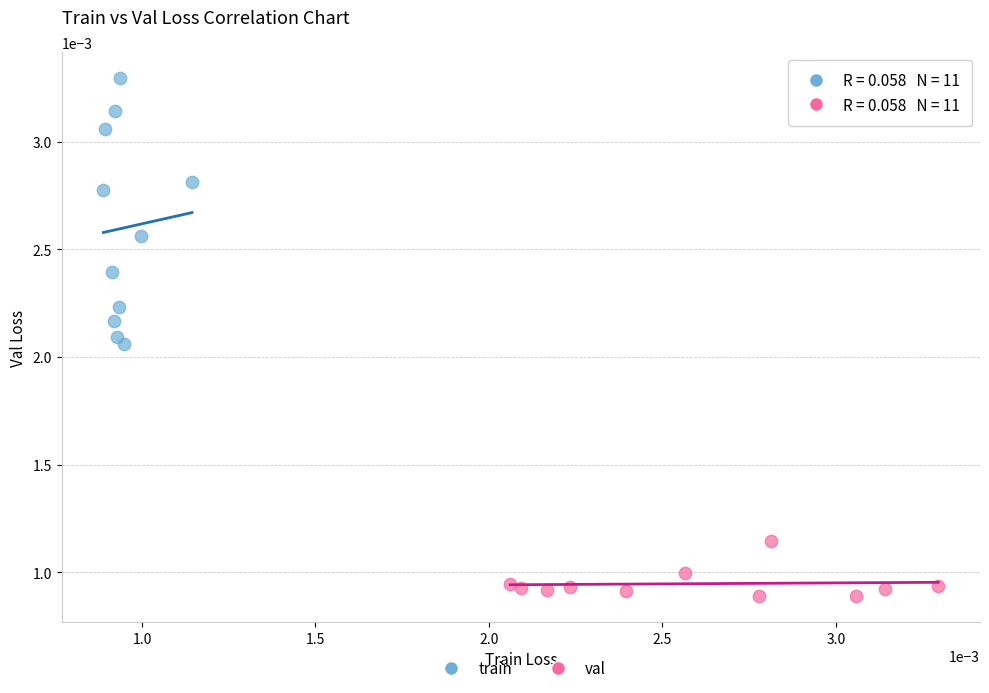

Which series reaches the minimum Y coordinate?

val